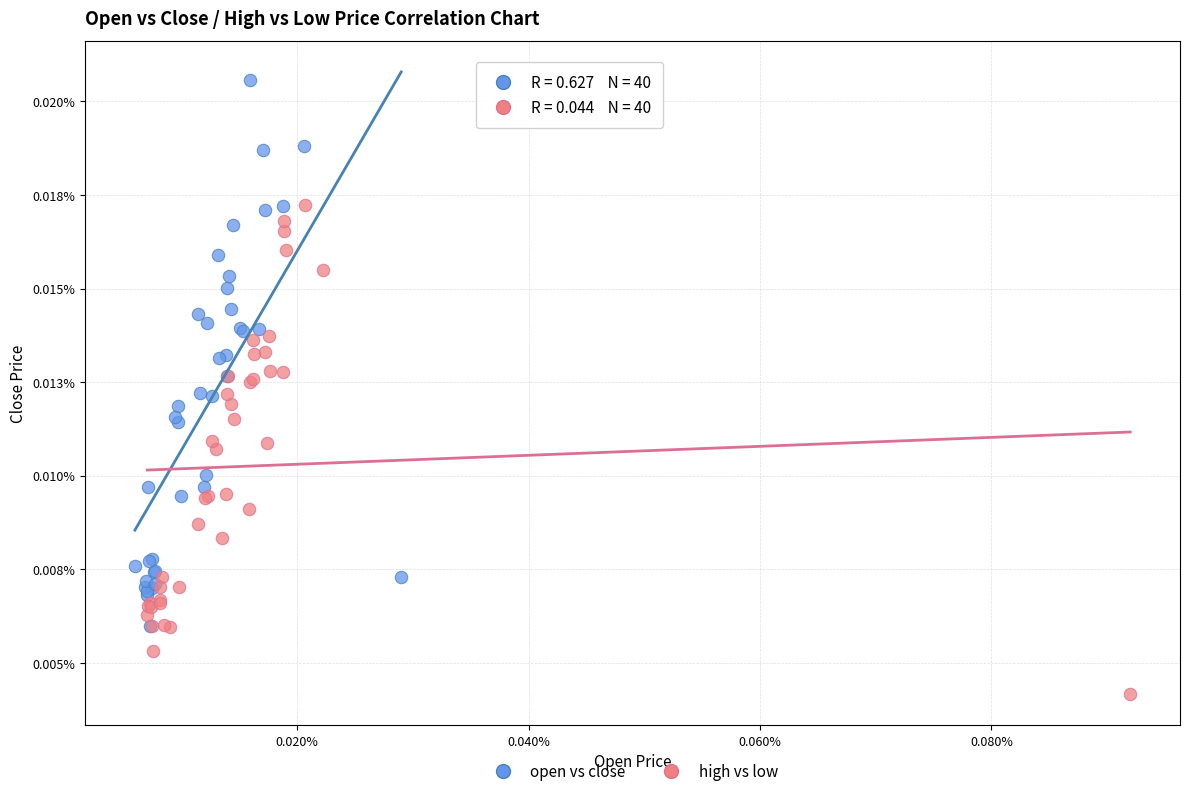

What are all the series names shown in the legend?

open vs close, high vs low